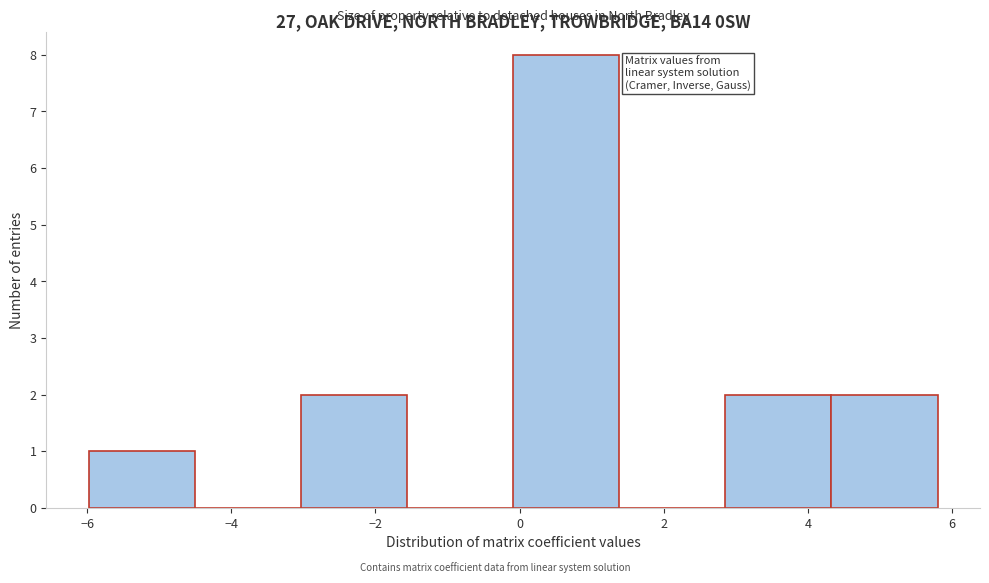

How tall is the bar that spans 0.0 to 1.4 on the x-axis? Neither the bar edges nor the heights are printed on the chart, so give them approximately, as read against the axes.

8